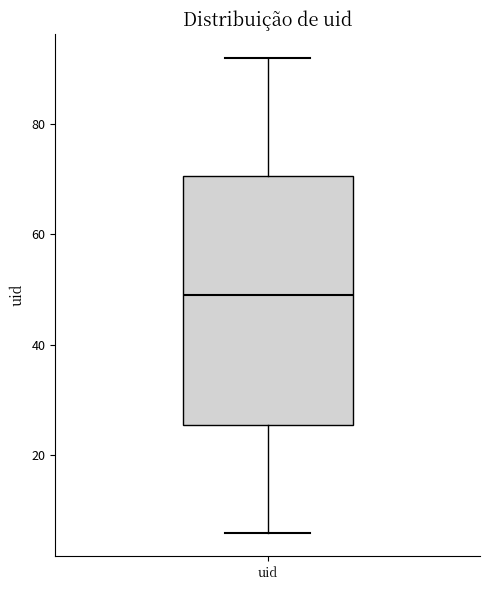

Where does the upper whisker of the box for uid end on the y-axis? The values are not printed on the chart, so give them approximately, as read against the axis.

92